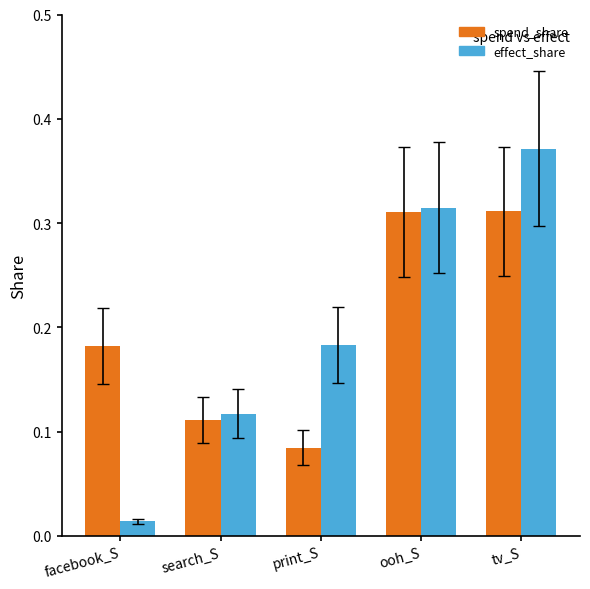

Which series has the widest spread of values?

effect_share